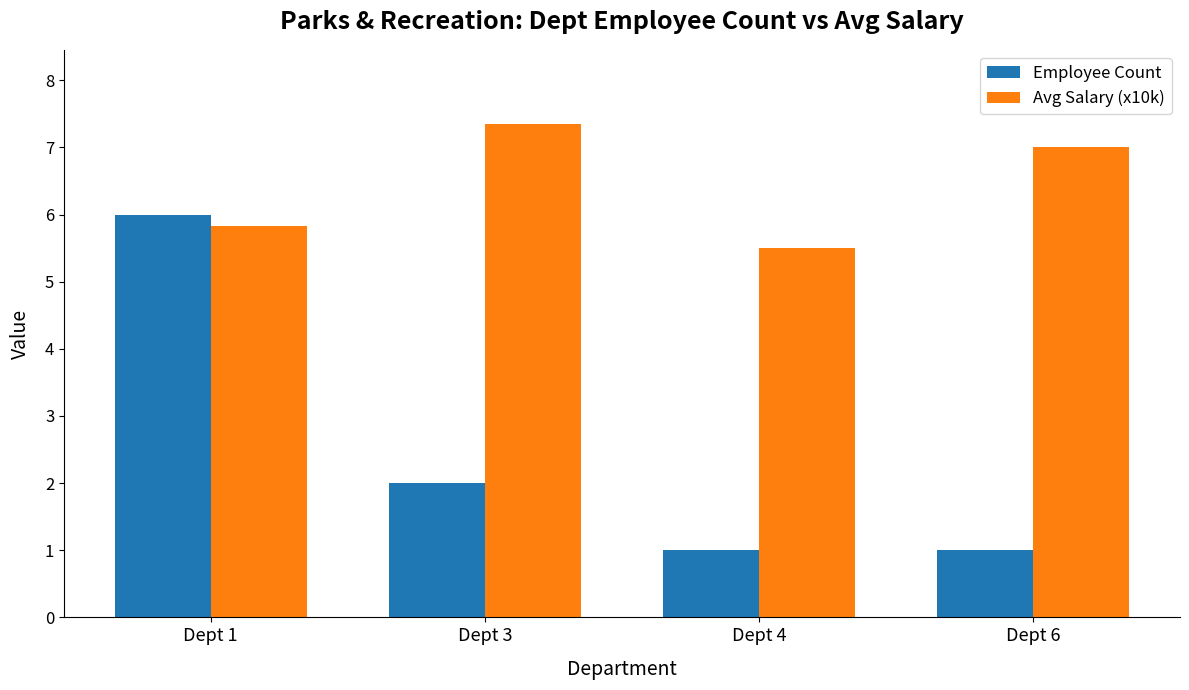

Between Dept 4 and Dept 6, which series saw the biggest shift?

Avg Salary (x10k)